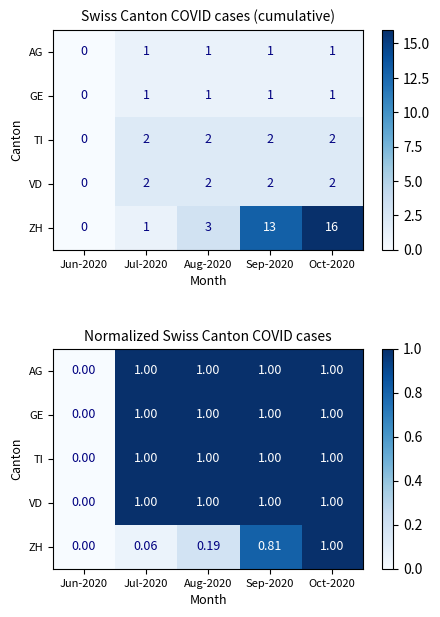

The value of TI at Oct-2020 is 1.0. True or false?

True